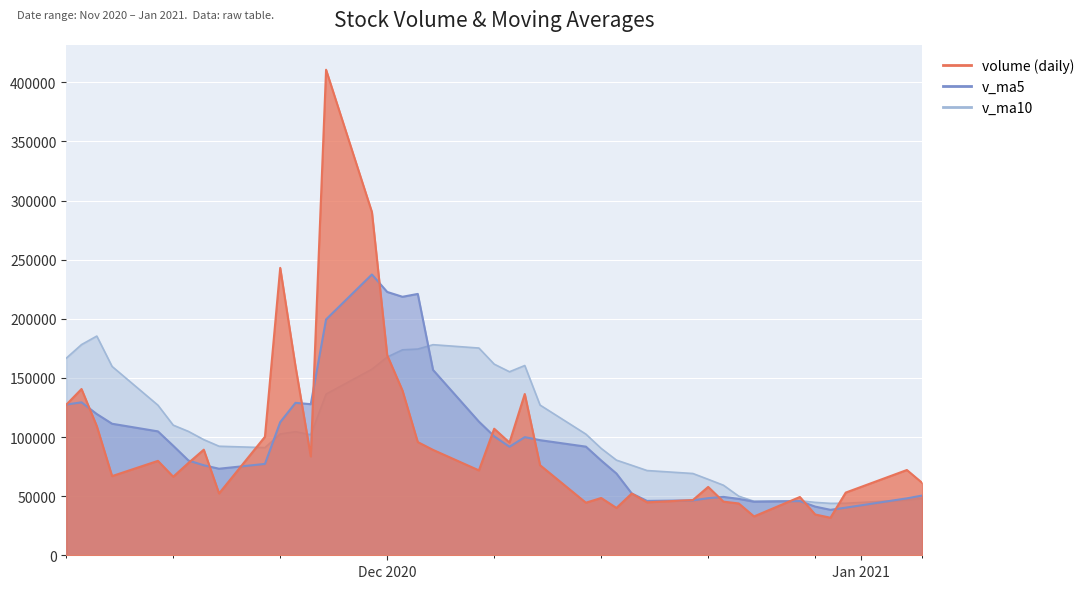

True or false: volume and v_ma5 intersect in this chart.

True